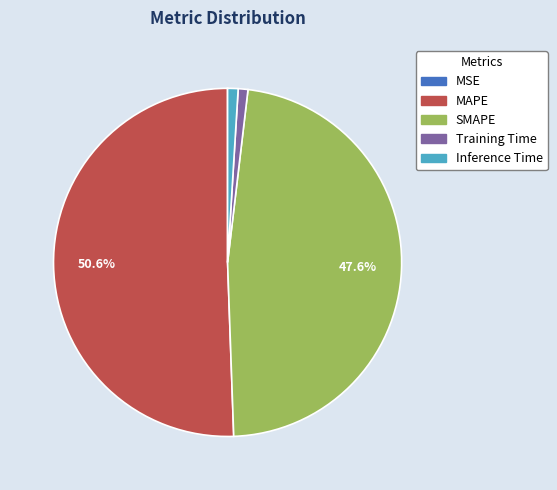

Do Inference Time and SMAPE together represent more than half of the pie?

No